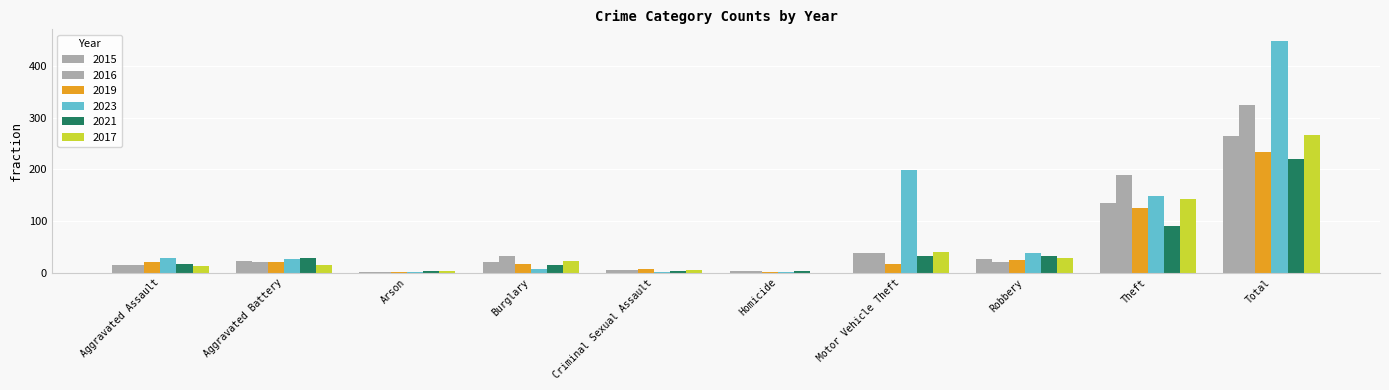

How many categories are shown in the chart?

10